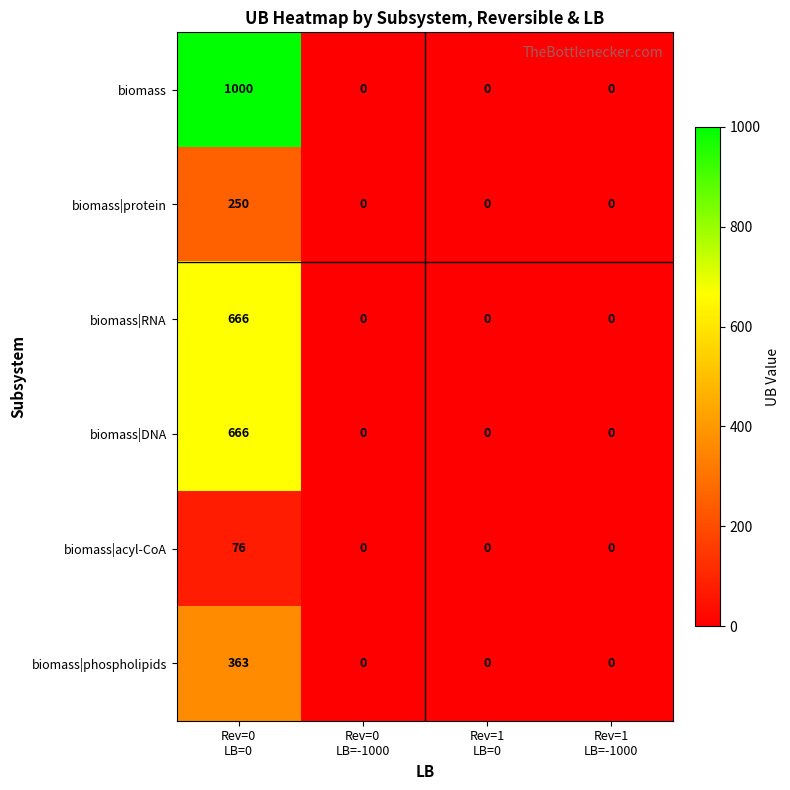

What is the sum of all biomass values?

1000